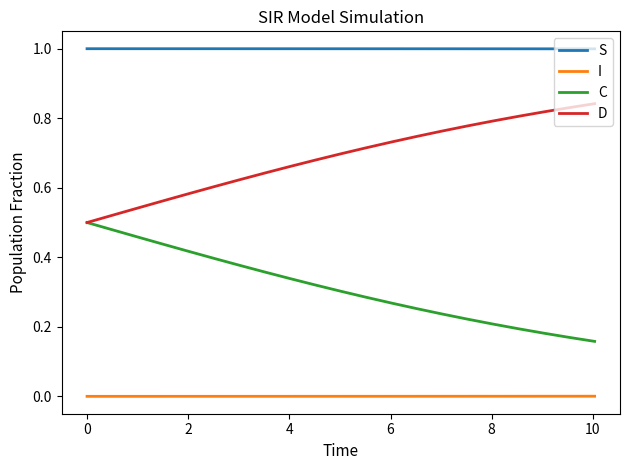

True or false: I and C intersect in this chart.

False